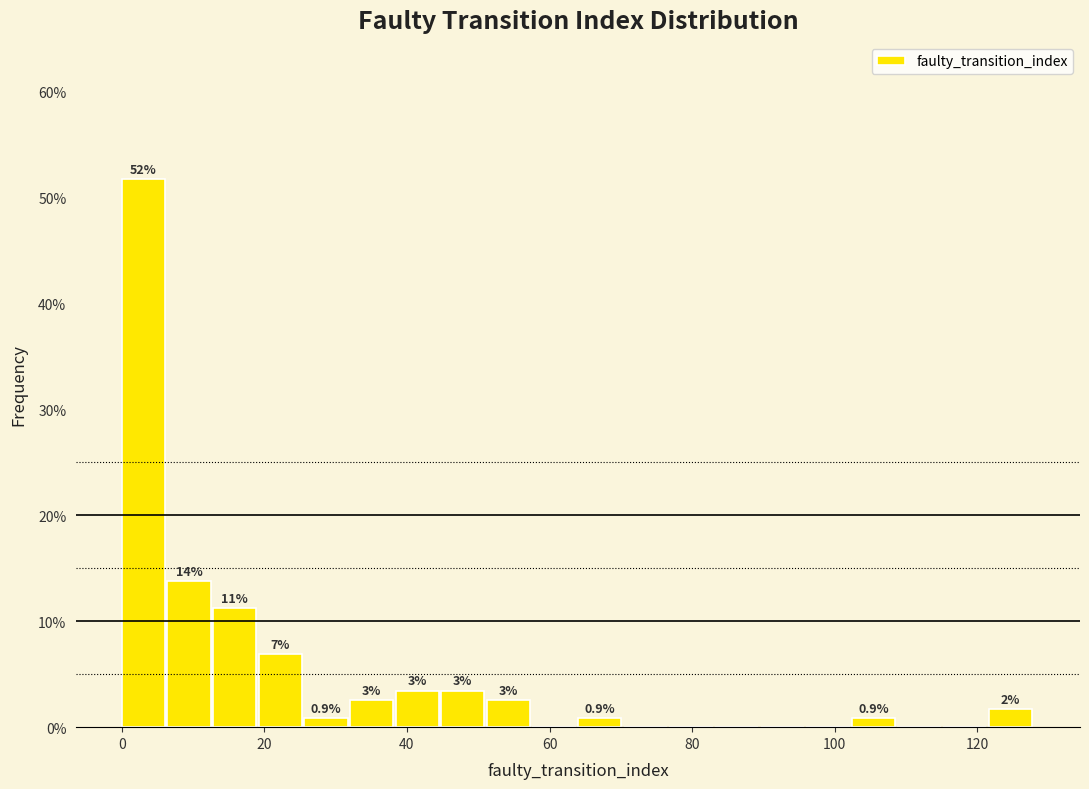

Read against the x-axis, roughly where is the centre of the tallest bar?

4